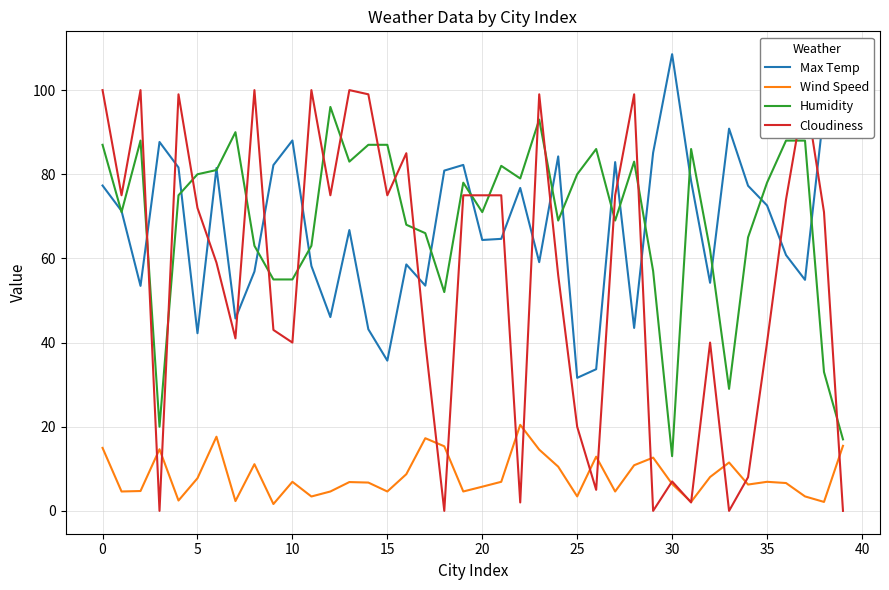

Which series has the largest total across all categories?

Humidity